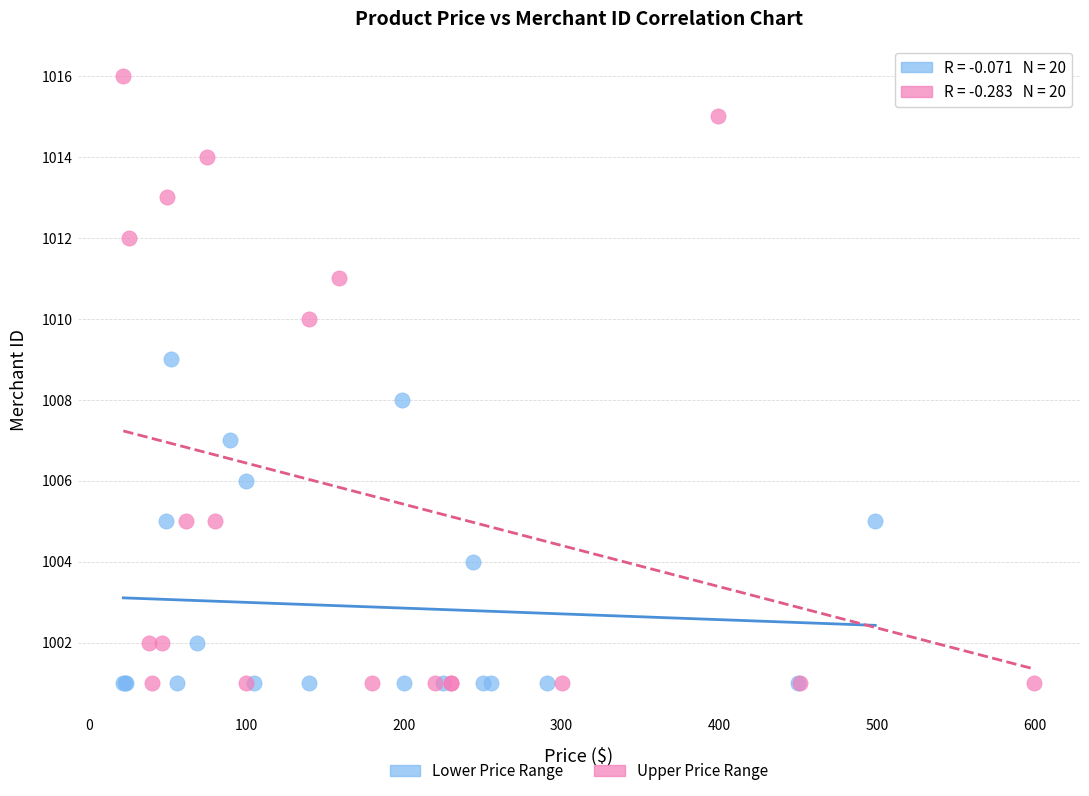

Which series contains the highest Y value?

Upper Price Range